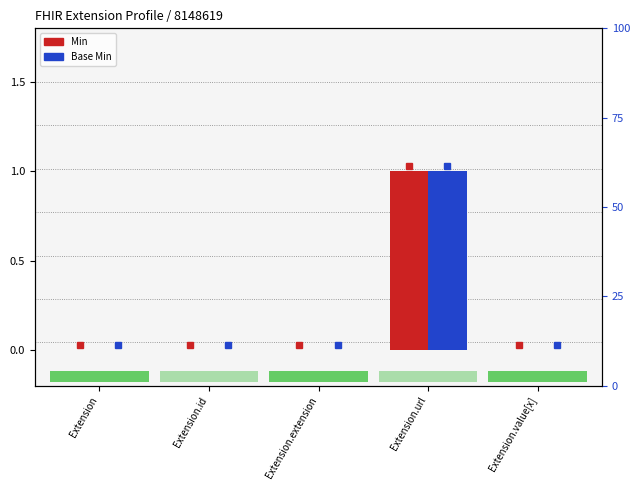

What are all the series names shown in the legend?

Min, Base Min